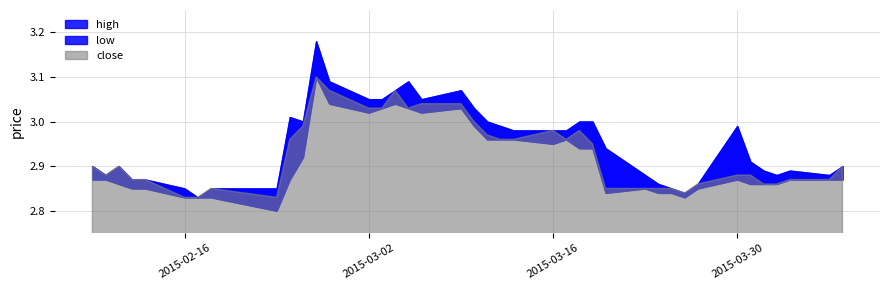

True or false: close and high cross at least once.

False